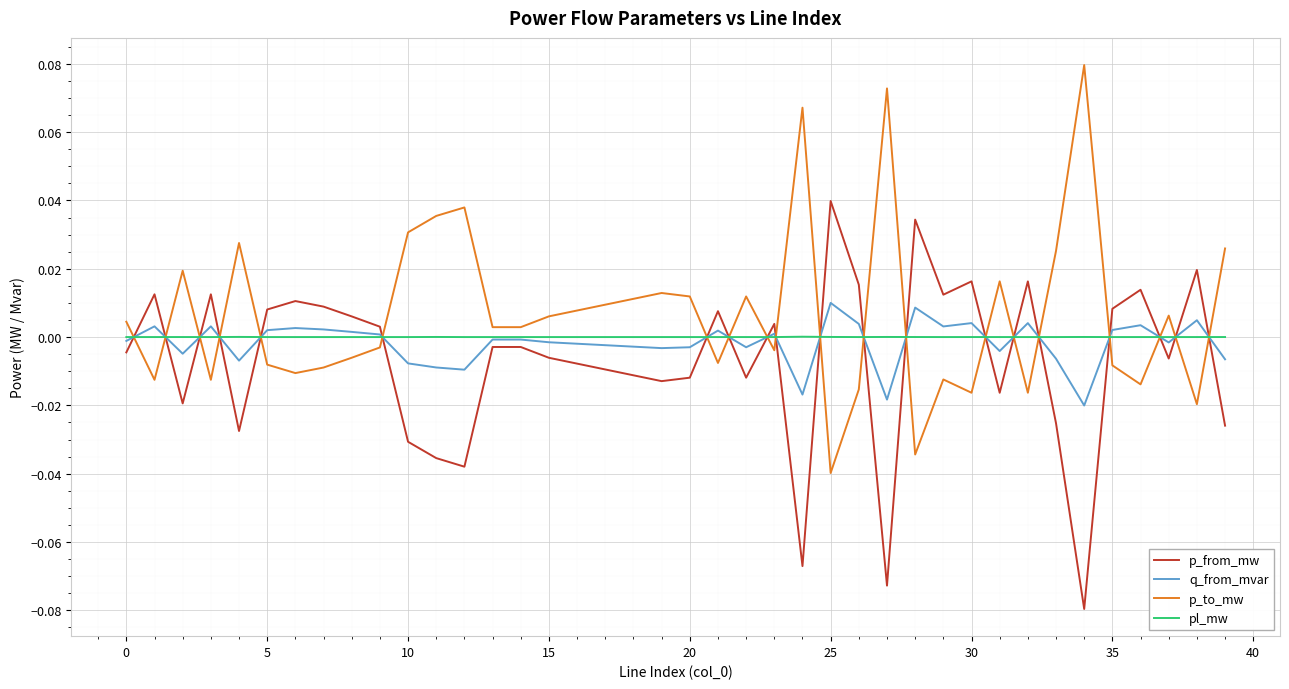

List the series in order of their peak value, lowest first.

pl_mw, q_from_mvar, p_from_mw, p_to_mw